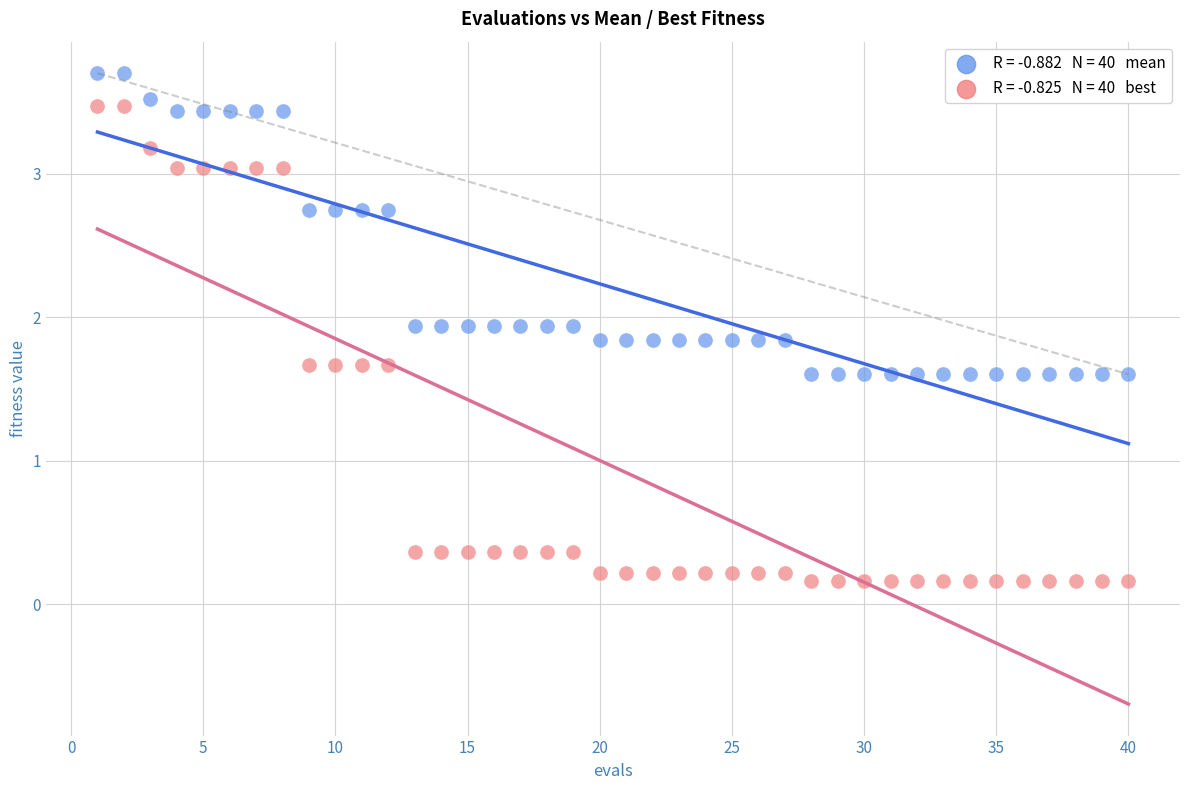

Across all data points, what is the range of Y values (max minus min)?

3.5